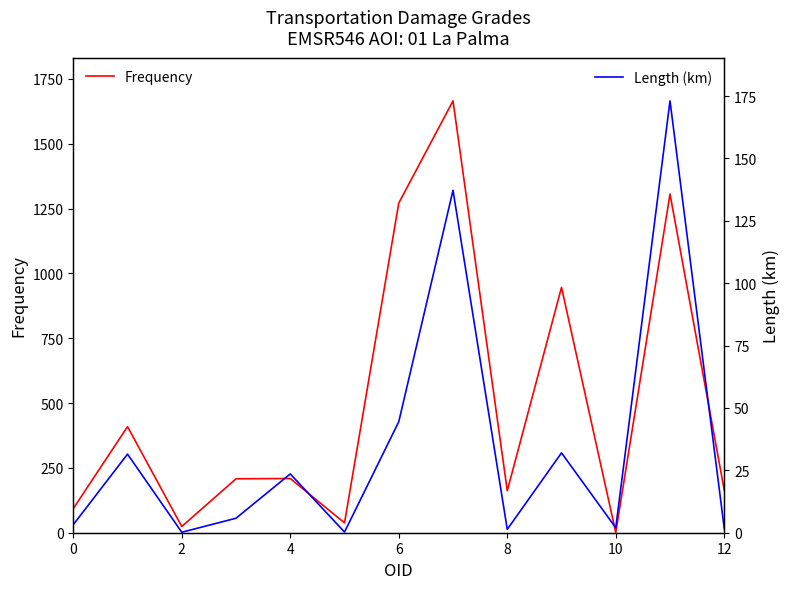

What is the maximum value for Frequency?

1665